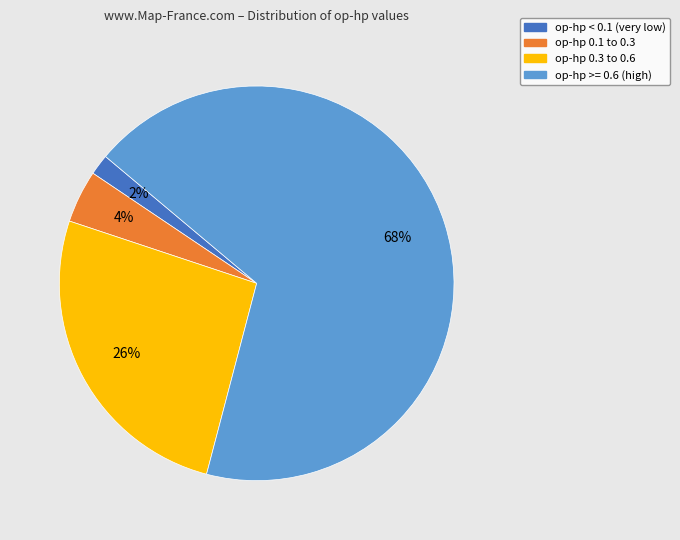

How many slices are in this pie chart?

4